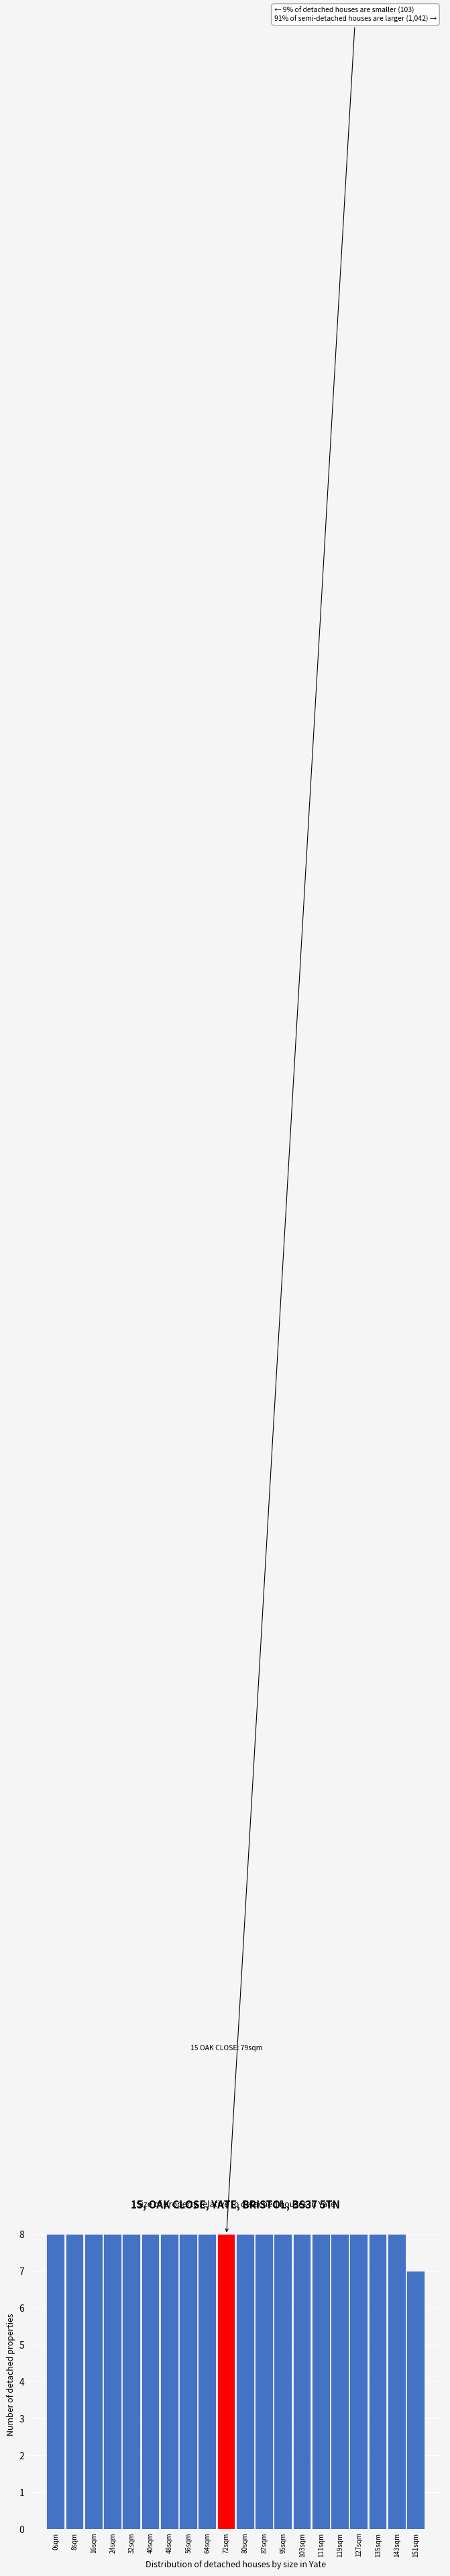

Reading left to right, extract all data points from this chart.

0sqm=8	8sqm=8	16sqm=8	24sqm=8	32sqm=8	40sqm=8	48sqm=8	56sqm=8	64sqm=8	72sqm=8	80sqm=8	87sqm=8	95sqm=8	103sqm=8	111sqm=8	119sqm=8	127sqm=8	135sqm=8	143sqm=8	151sqm=7